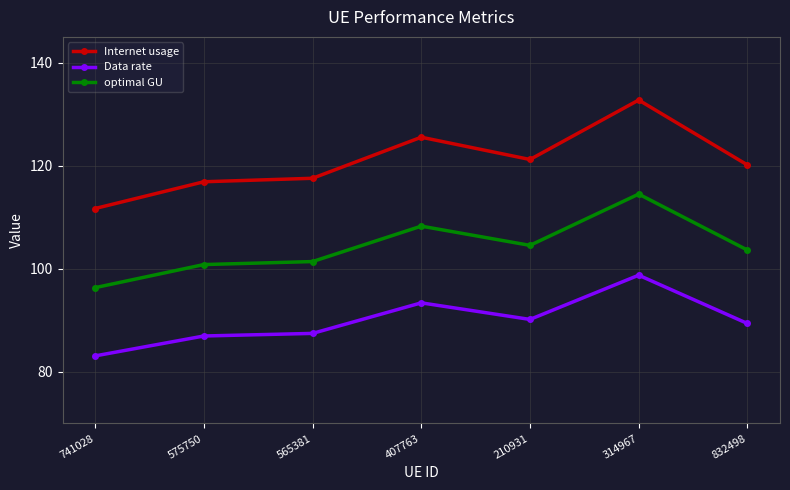

What are all the series names shown in the legend?

Internet usage, Data rate, optimal GU